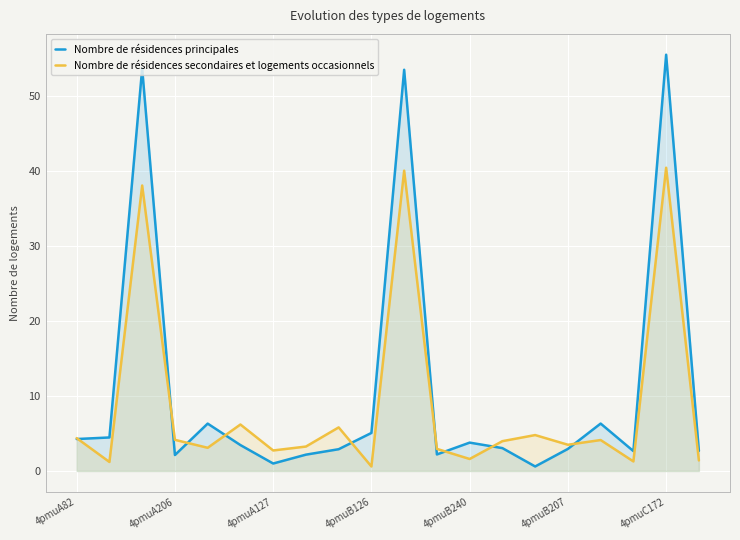

Which series has the largest total across all categories?

Nombre de résidences principales